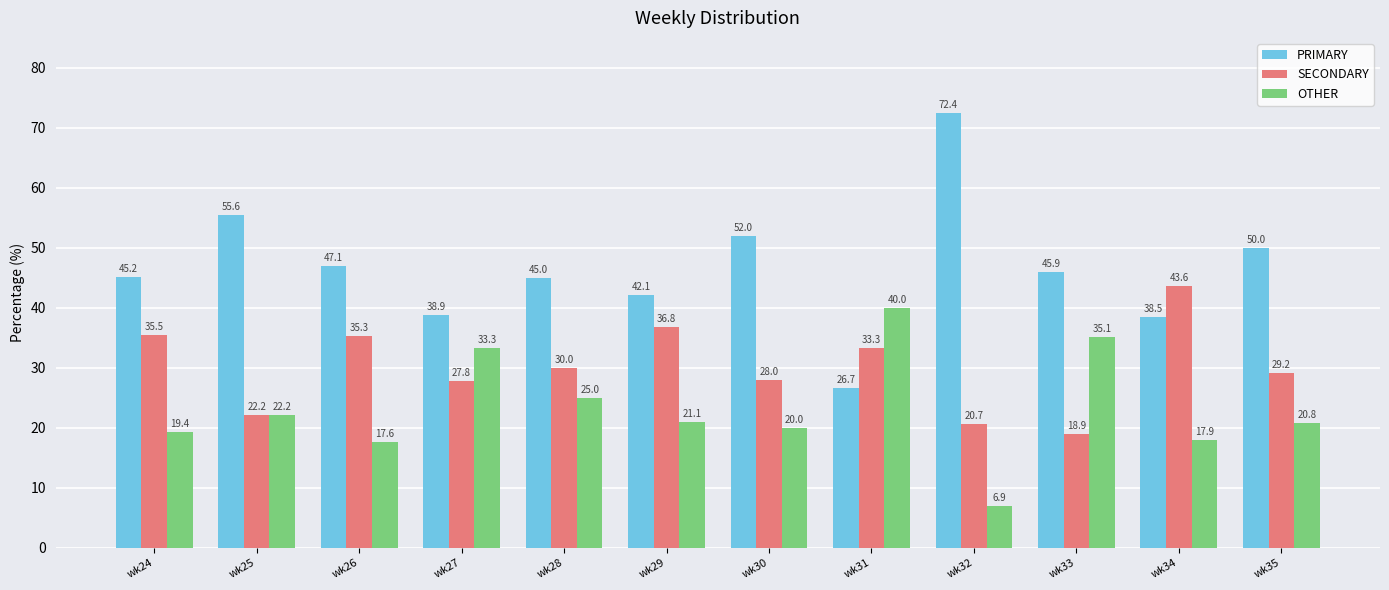

What are all the series names shown in the legend?

PRIMARY, SECONDARY, OTHER